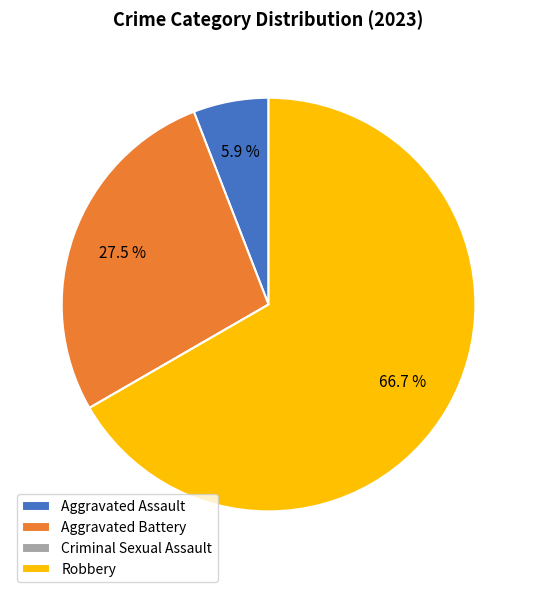

To the nearest percent, what percentage of the pie is Aggravated Assault?

6%